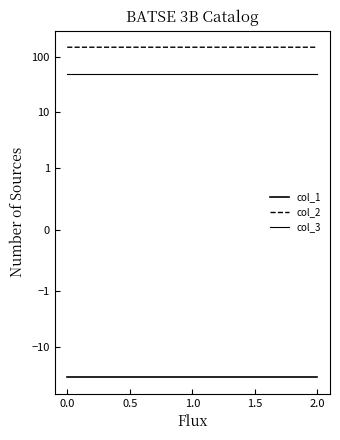

Read the col_2 value at 2.0.

149.2